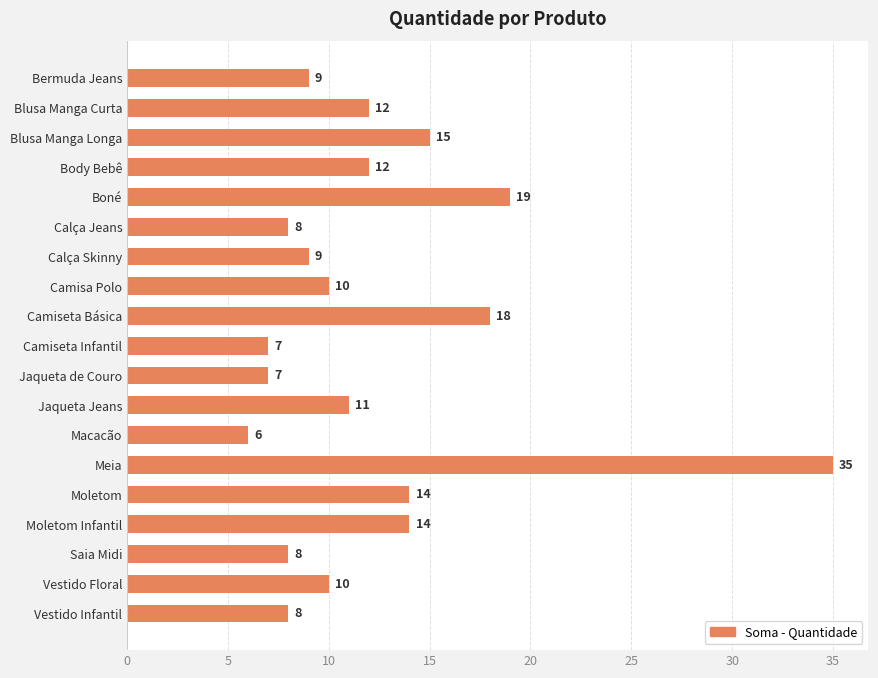

What is the greatest value displayed?

35